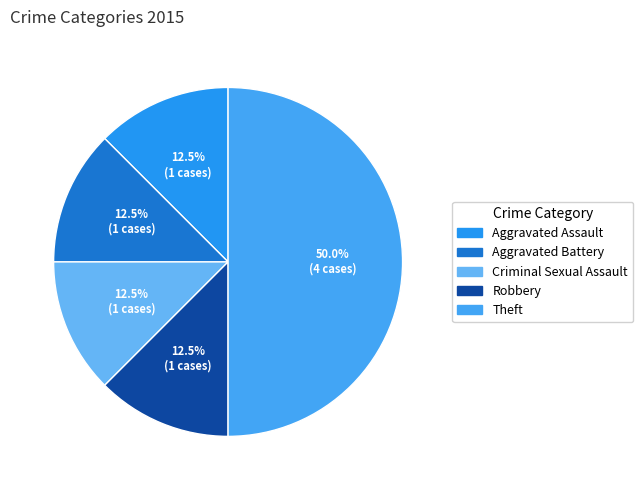

To the nearest percent, what is the difference between the largest and smallest slice percentages?

38%